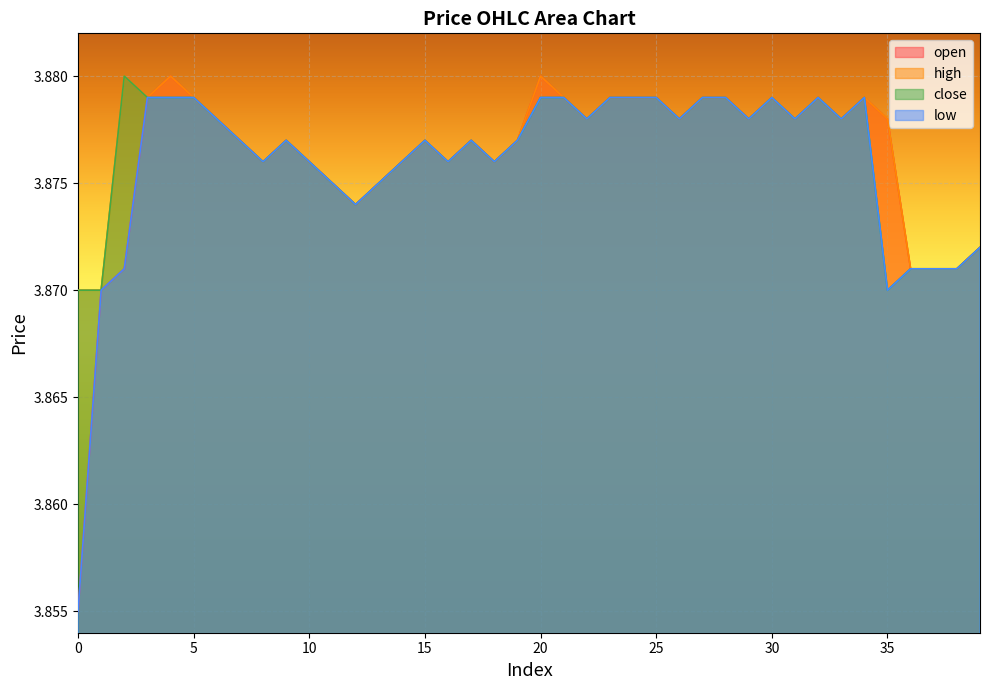

Which series has the largest total across all categories?

high